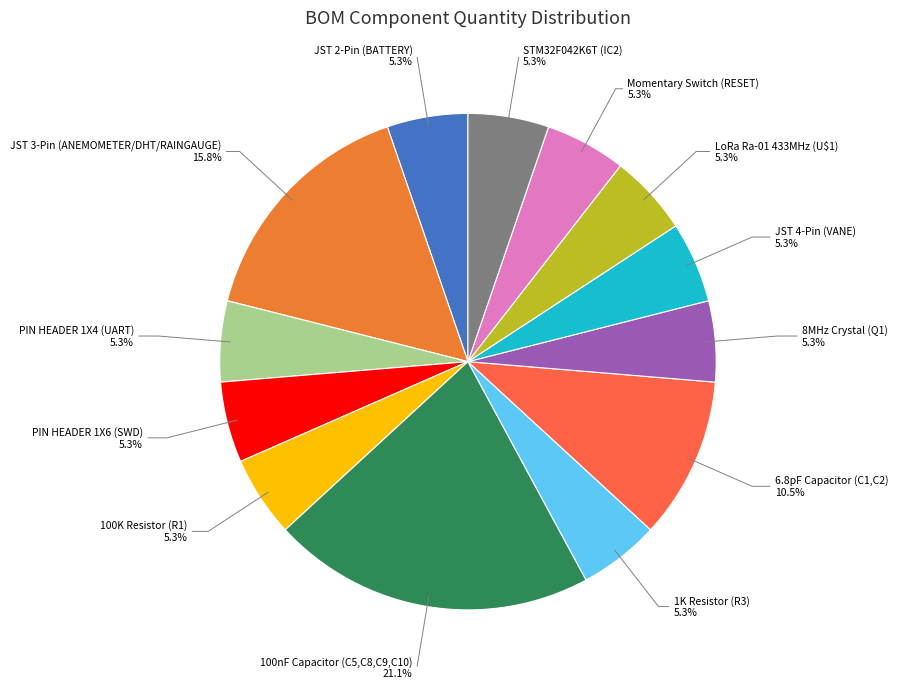

Is there any slice that represents more than half of the pie?

No